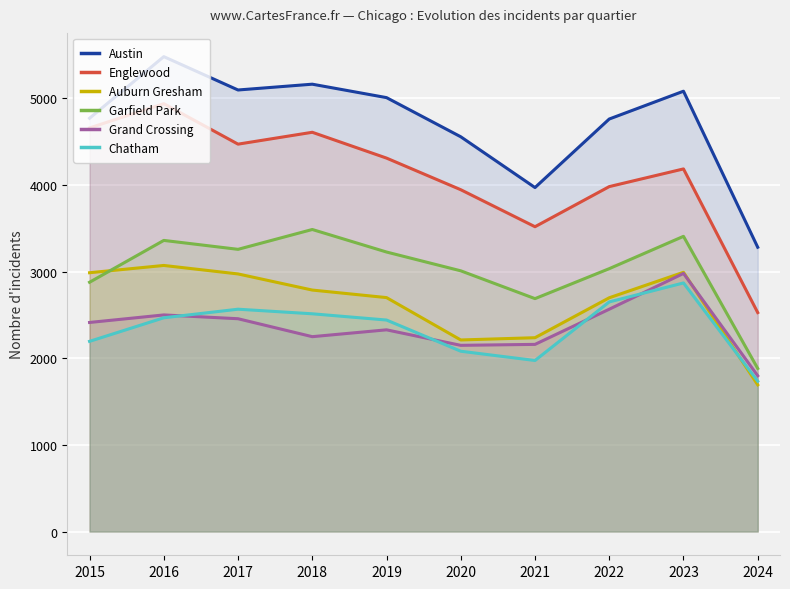

At how many categories does at least one series exceed 4803?

5